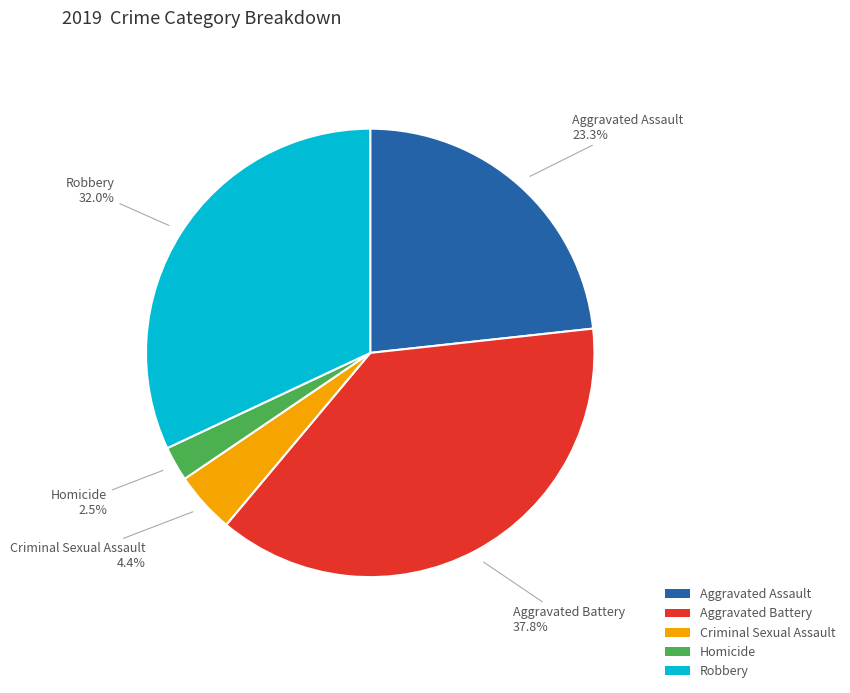

To the nearest percent, what is the combined percentage of Robbery and Aggravated Battery?

70%